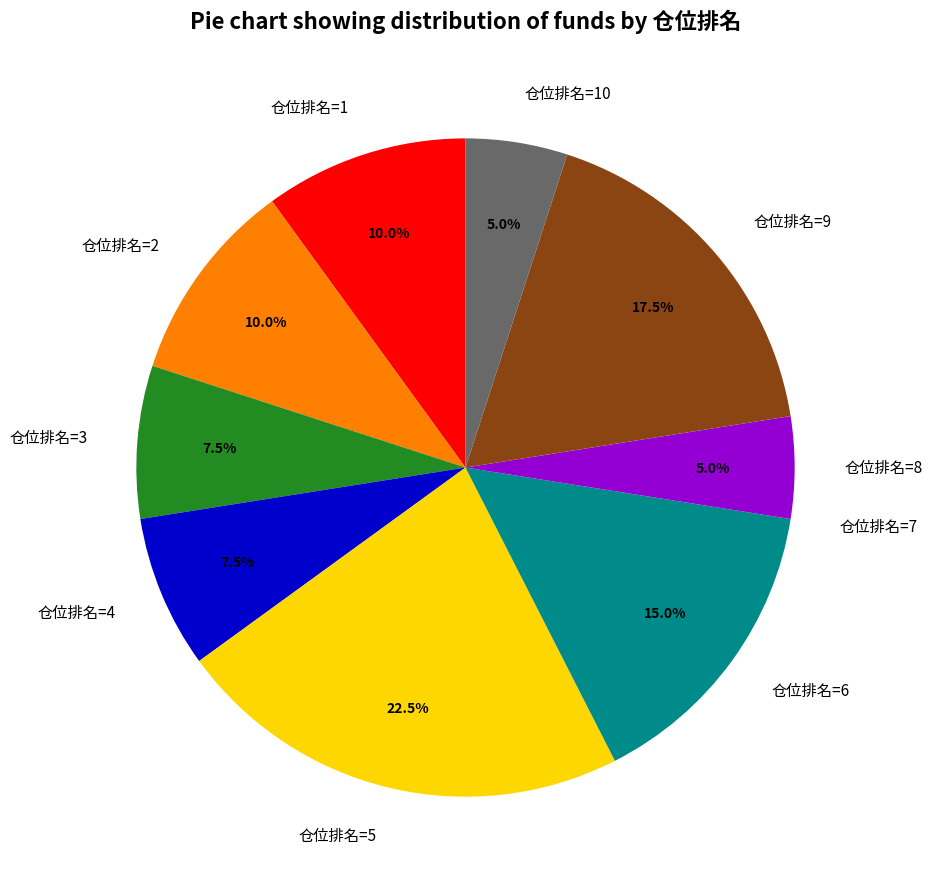

Is the sum of 仓位排名=8 and 仓位排名=2 greater than half?

No